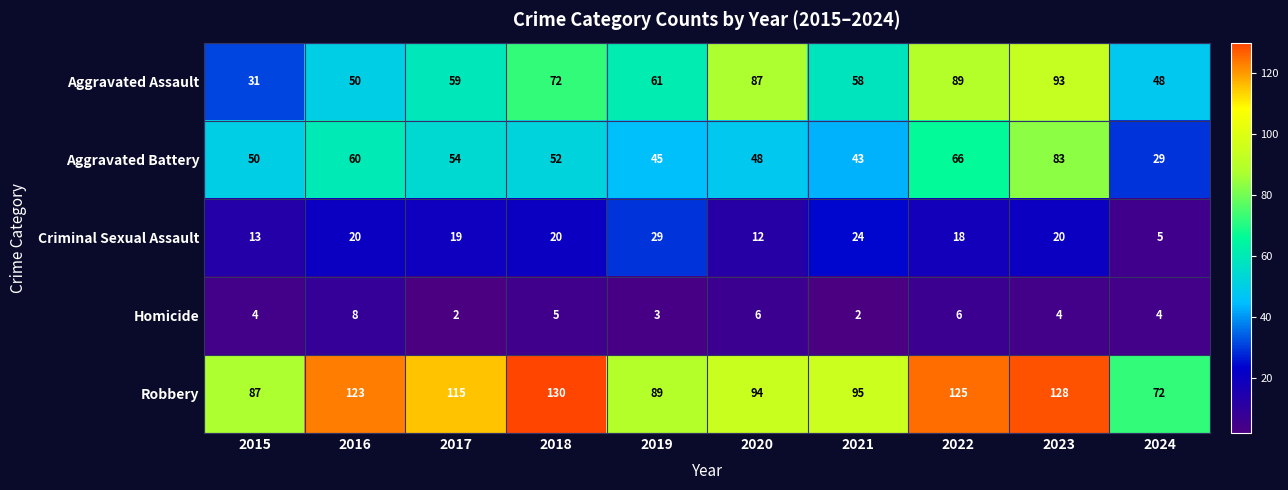

What is the maximum value for Robbery?

130